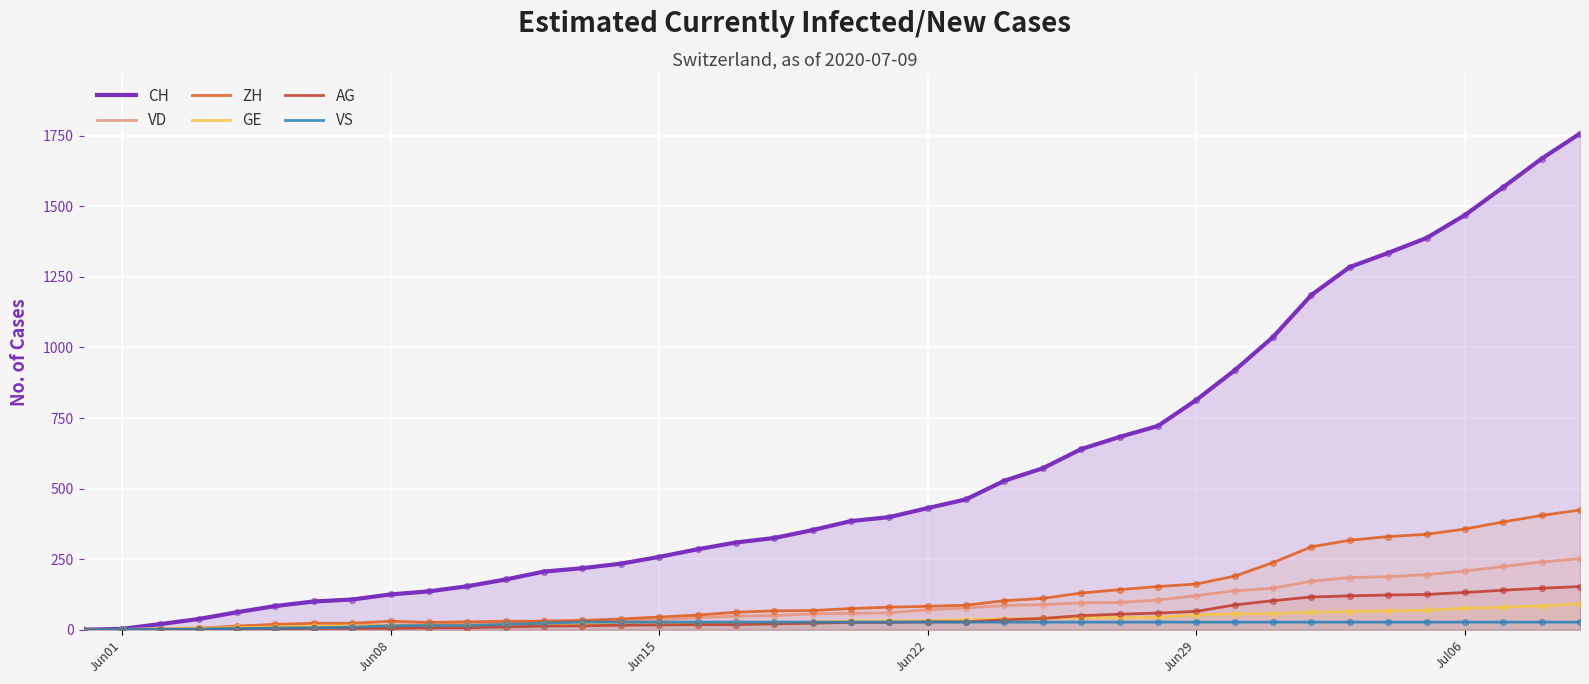

Which series has the largest total across all categories?

CH